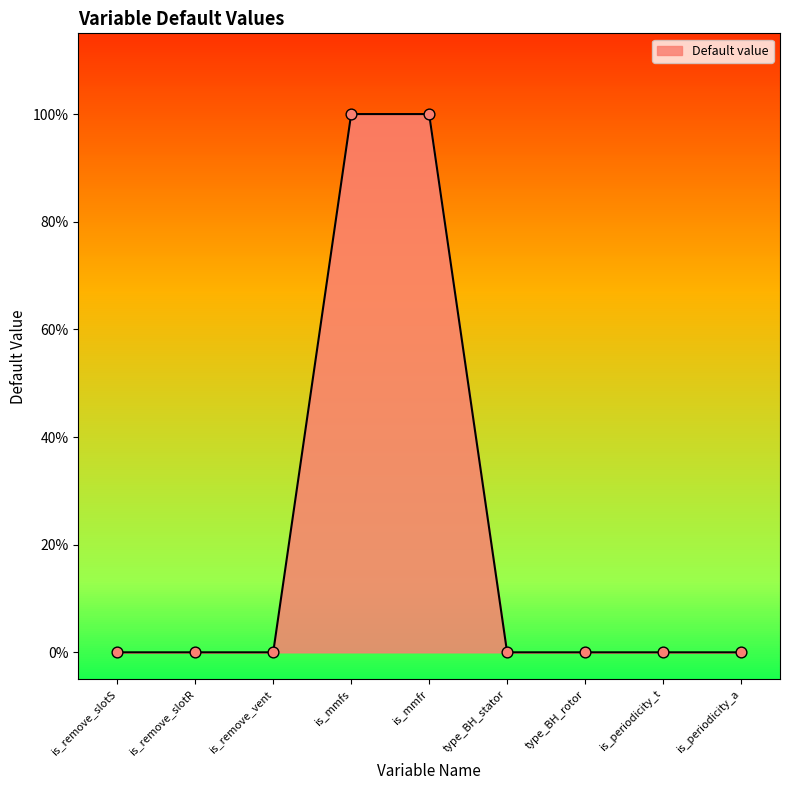

What is the change in value from is_remove_vent to is_mmfs?

+1